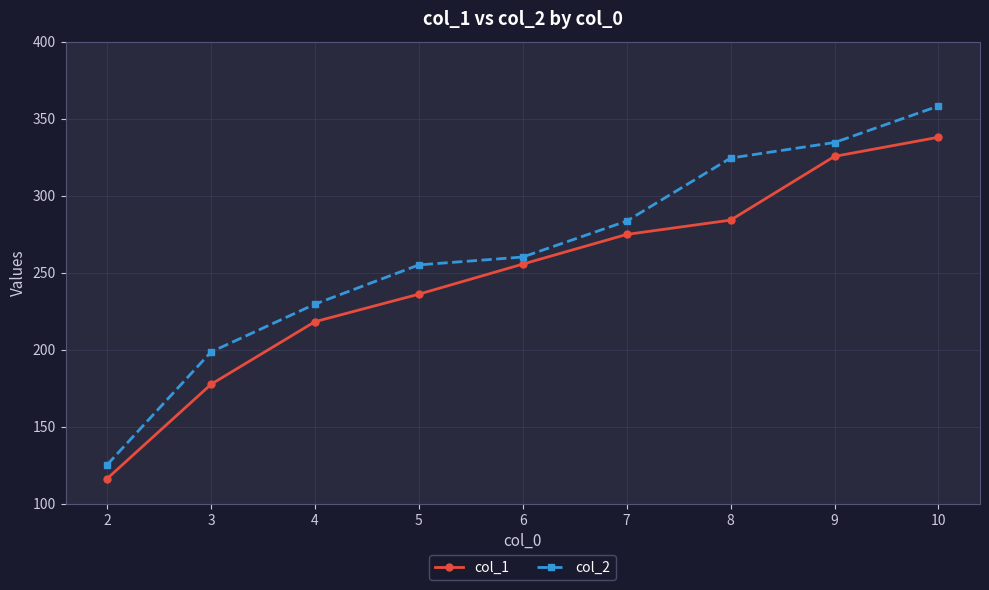

What is the difference between the col_1 values at 10 and 8?

53.8